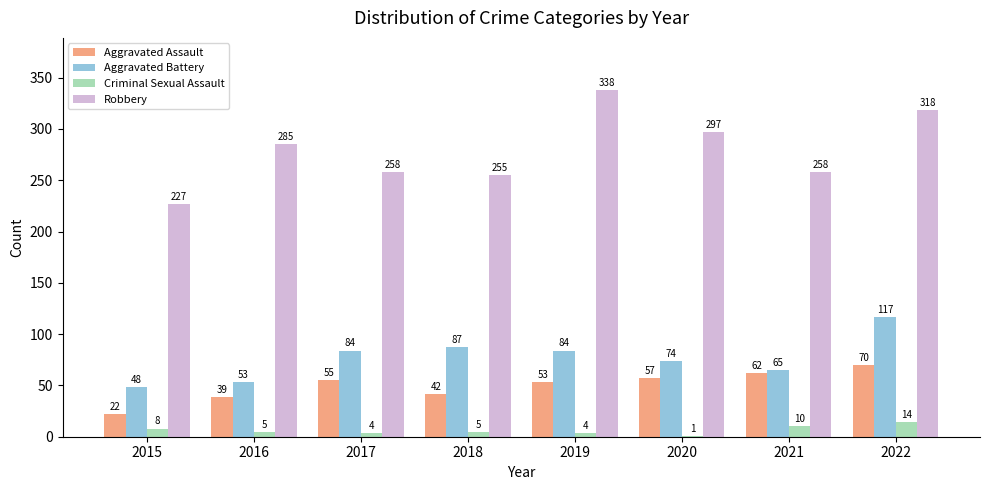

Which series changed the most between 2017 and 2020?

Robbery